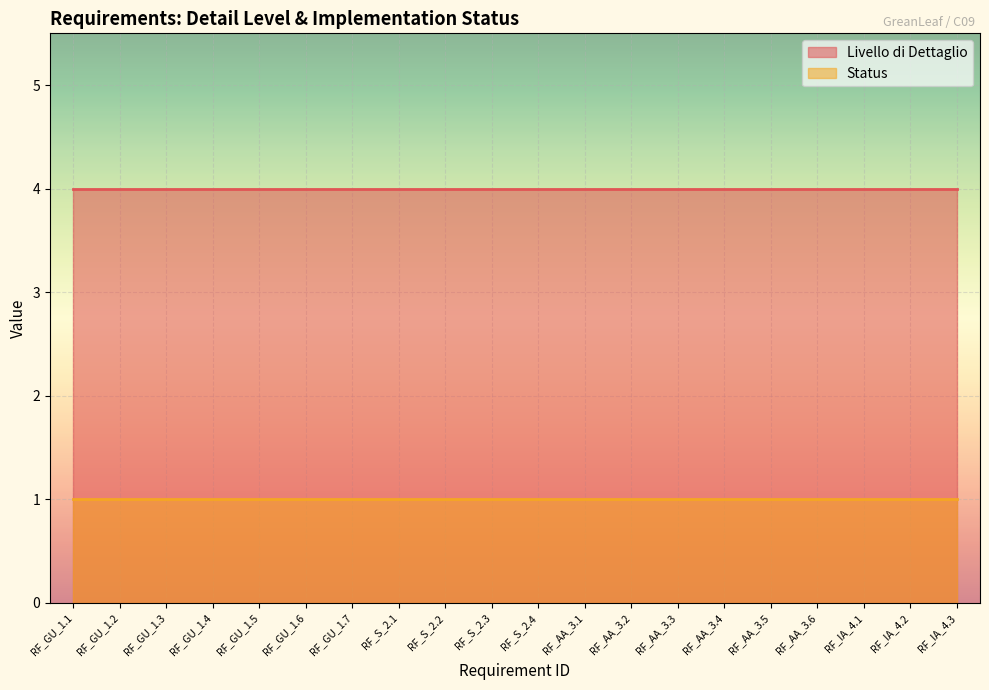

Read the Status value at RF_GU_1.7.

1